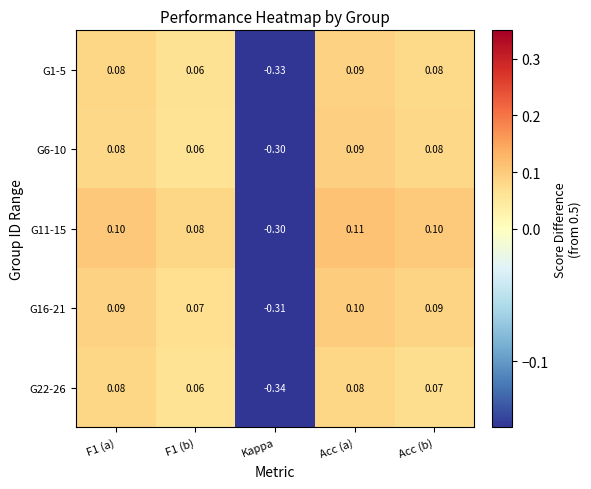

At which category is the sum across all series the highest?

Acc (a)